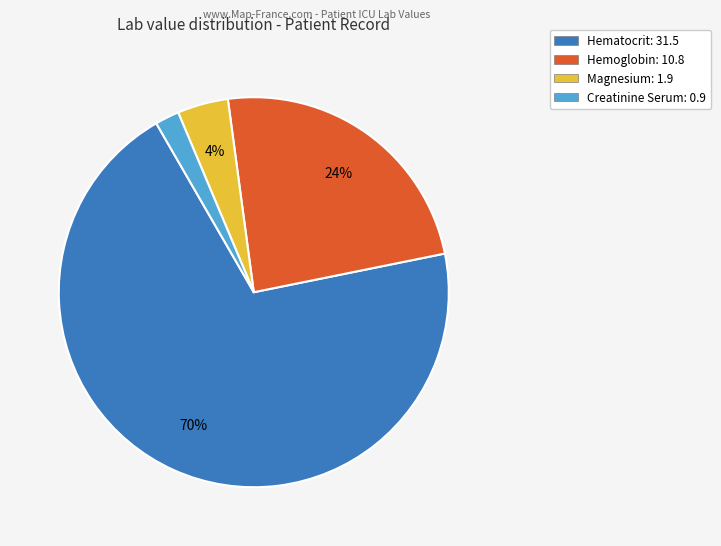

Is there any slice that represents more than half of the pie?

Yes